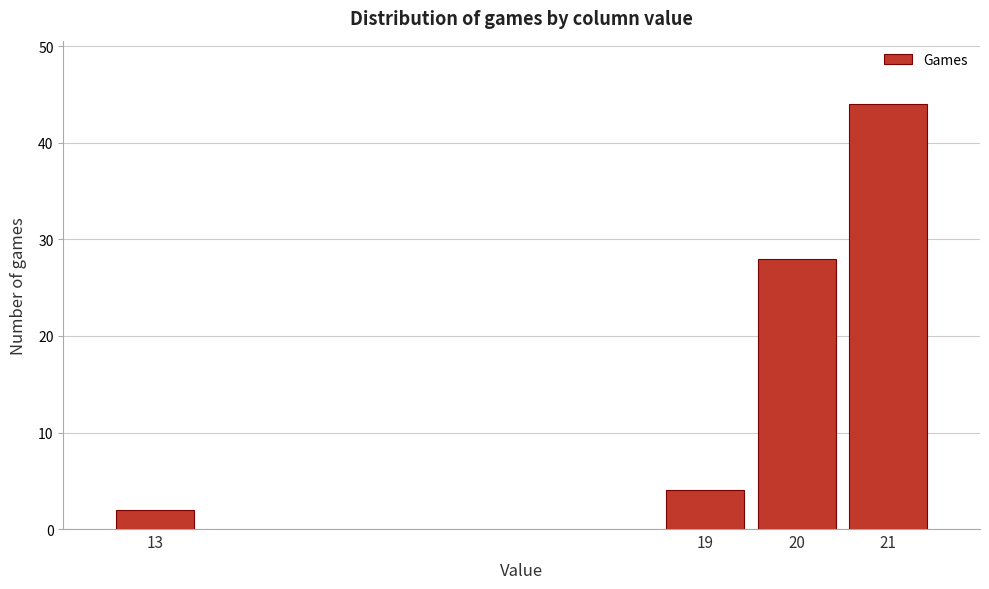

Reading left to right, transcribe all the data shown in this chart.

2	4	28	44